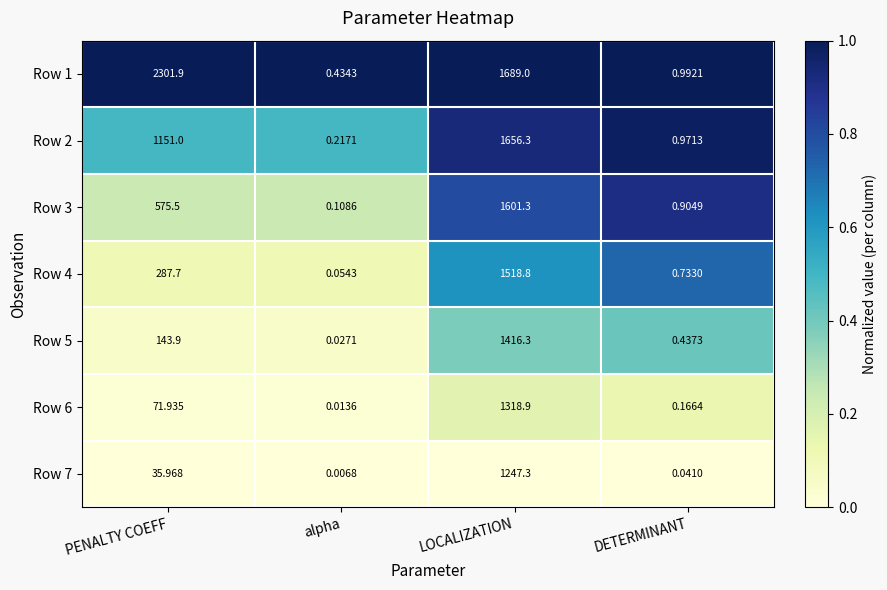

At which category is the sum across all series the highest?

LOCALIZATION